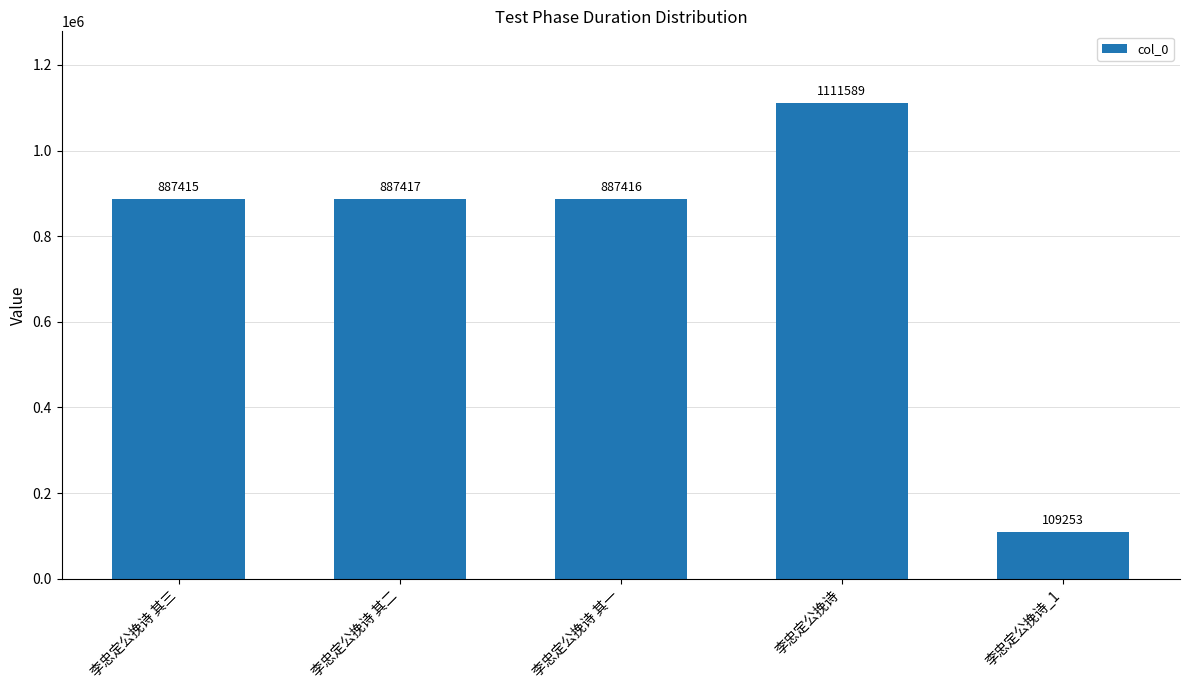

Read the value at 李忠定公挽诗 其一, to the nearest 100.

887400